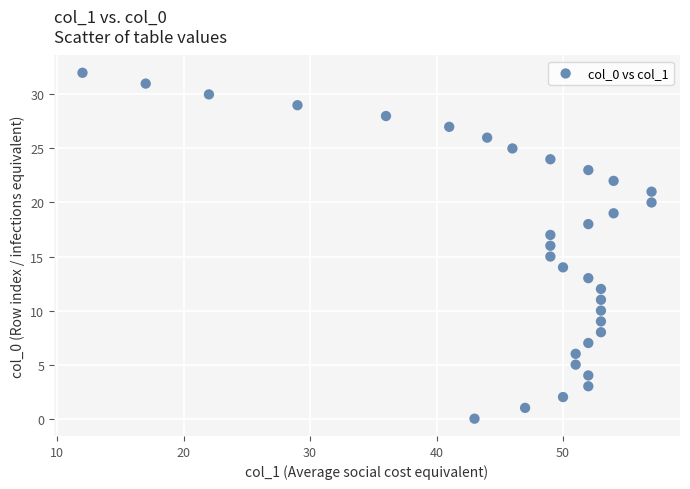

What is the range of X values (max minus min)?

45